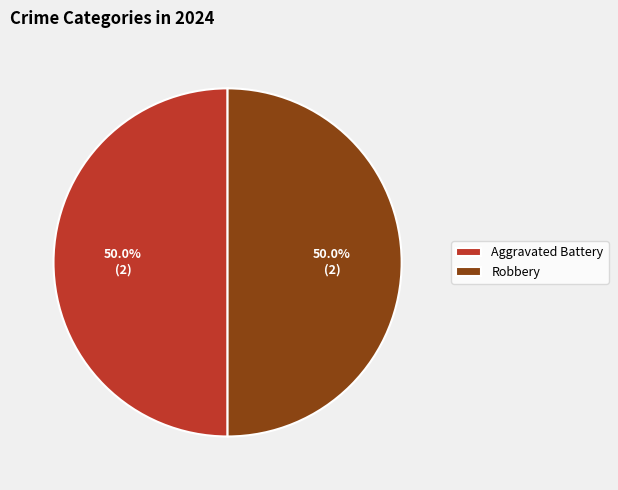

What is the total percentage of Aggravated Battery and Robbery?

100.0%